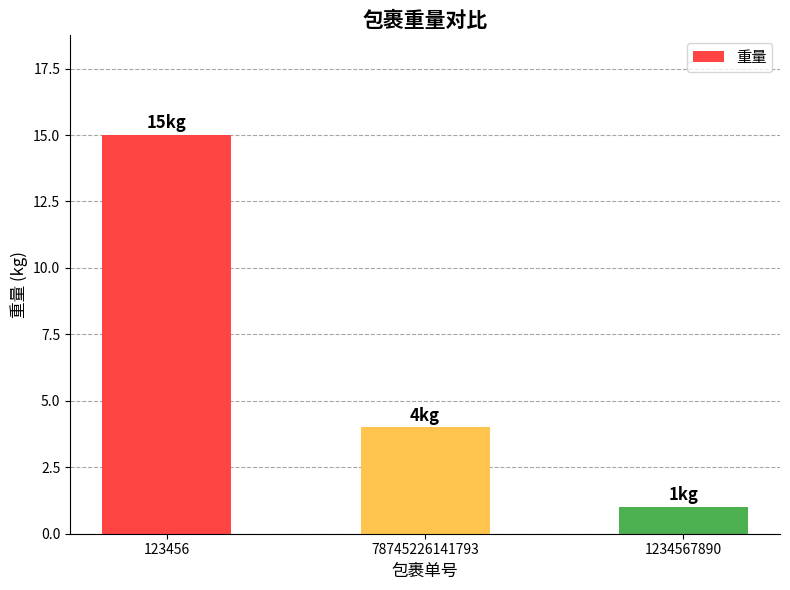

Count the number of categories in the chart.

3